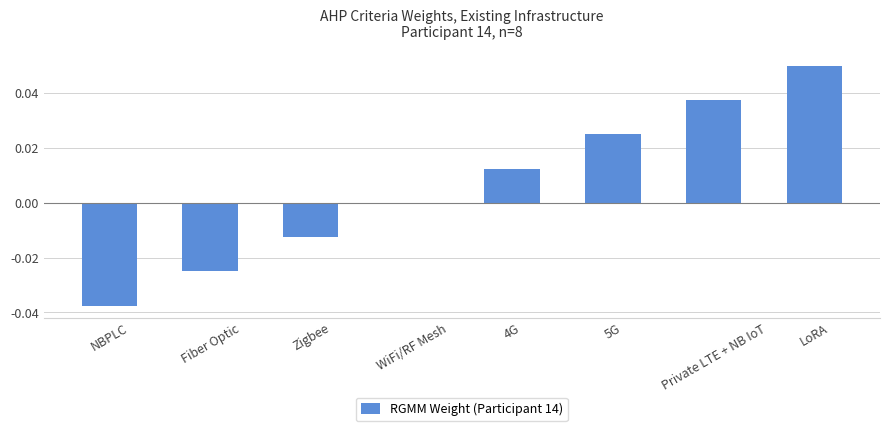

Which has a higher value, 5G or Zigbee?

5G